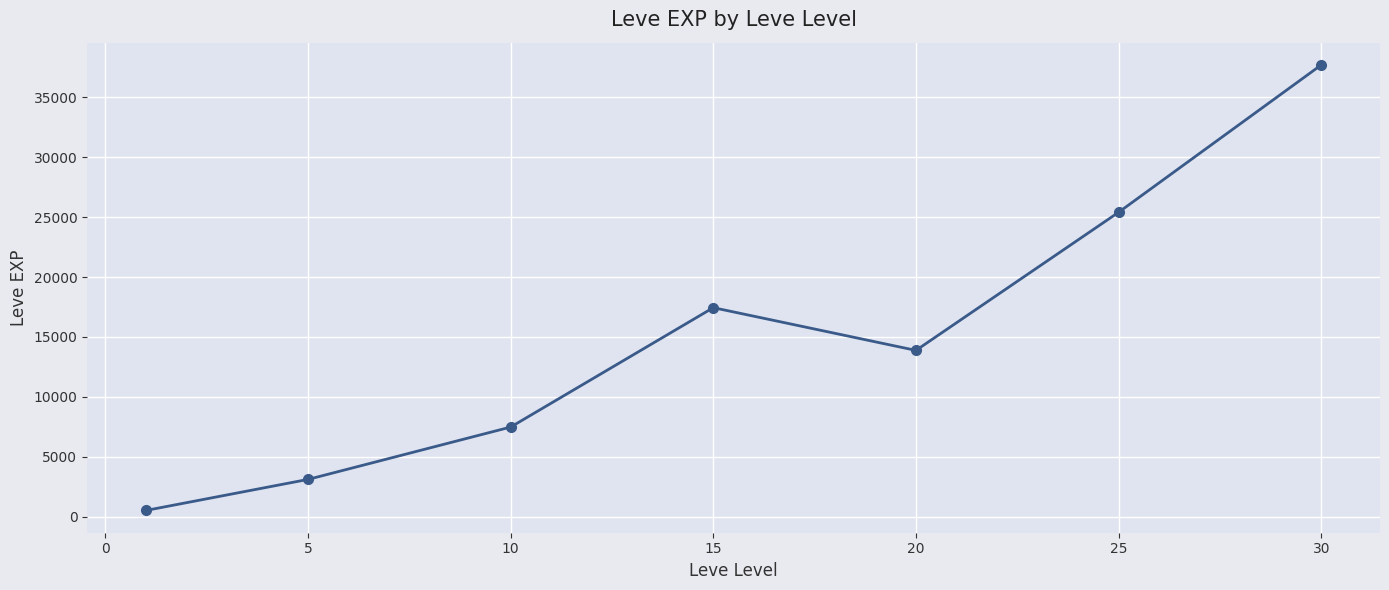

What is the value of the 7th point from the left?

37715.0